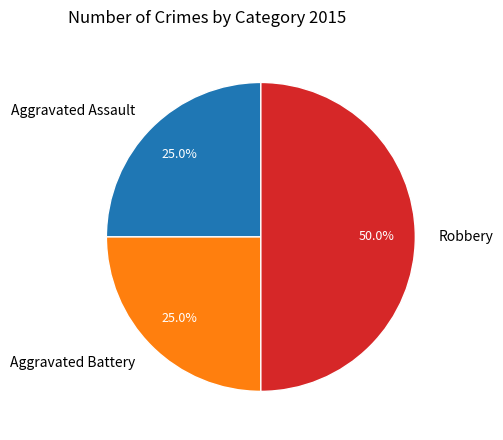

Does Aggravated Battery represent more than half of the total?

No